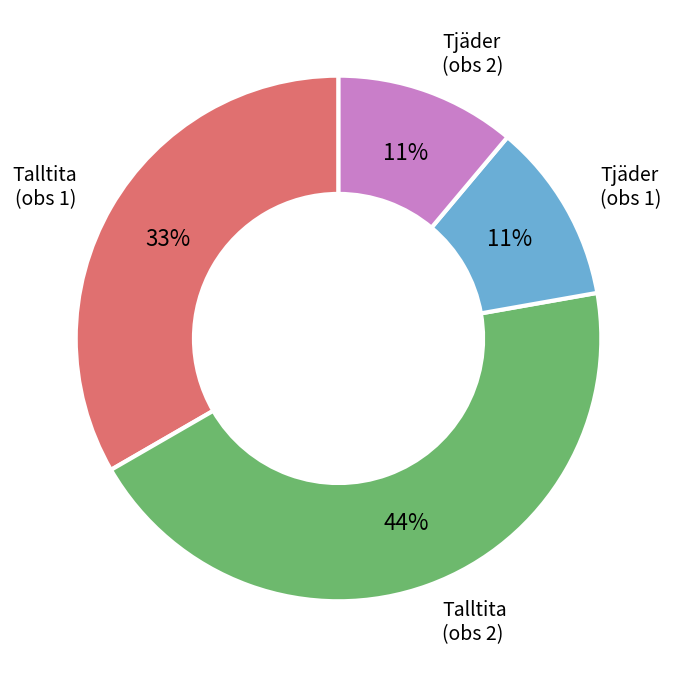

Is there any slice that represents more than half of the pie?

No